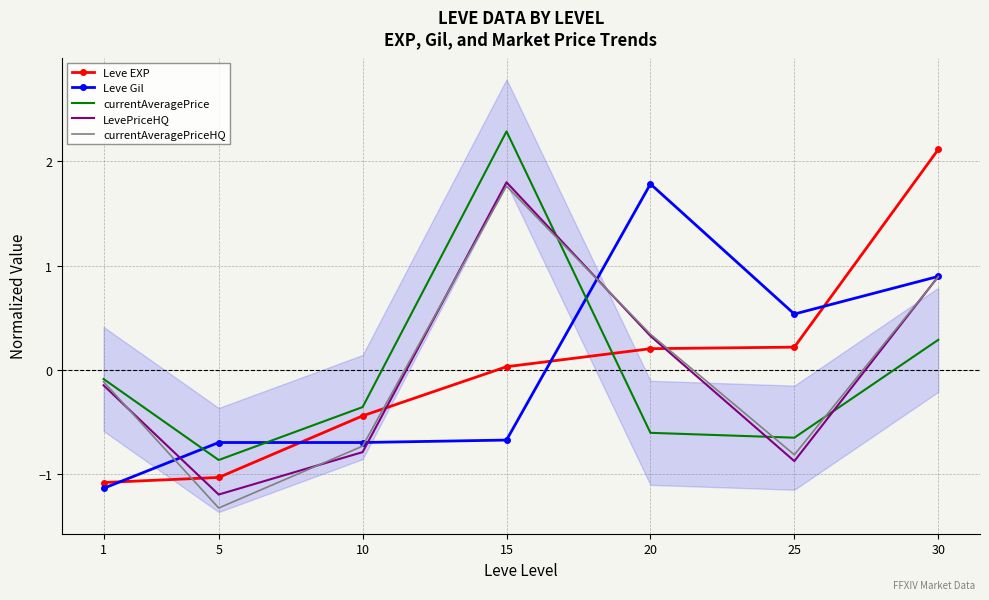

Reading left to right, transcribe all the data shown in this chart.

Leve EXP: -1.1	-1.0	-0.4	0.0	0.2	0.2	2.1
Leve Gil: -1.1	-0.7	-0.7	-0.7	1.8	0.5	0.9
currentAveragePrice: -0.1	-0.9	-0.4	2.3	-0.6	-0.7	0.3
LevePriceHQ: -0.2	-1.2	-0.8	1.8	0.3	-0.9	0.9
currentAveragePriceHQ: -0.1	-1.3	-0.7	1.8	0.3	-0.8	0.9